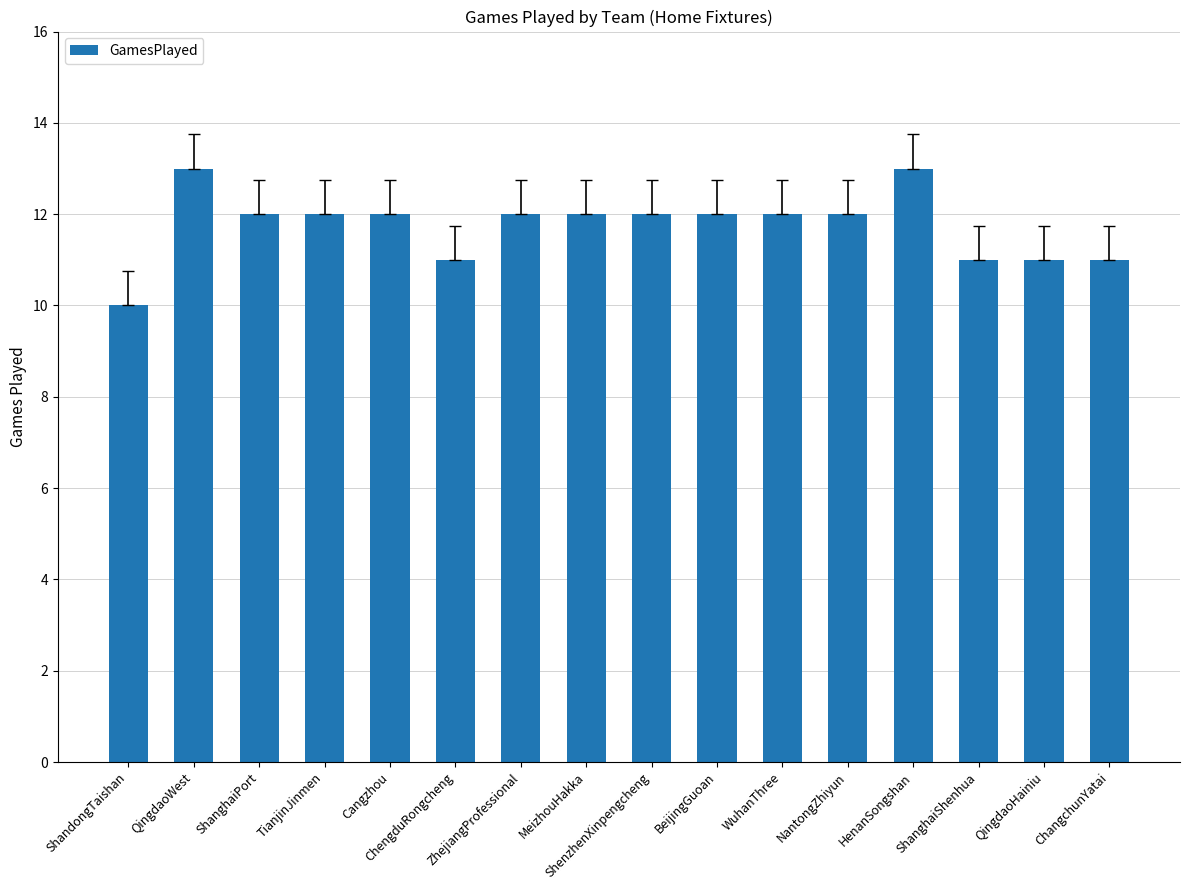

Is it true that the value at NantongZhiyun is 18?

False